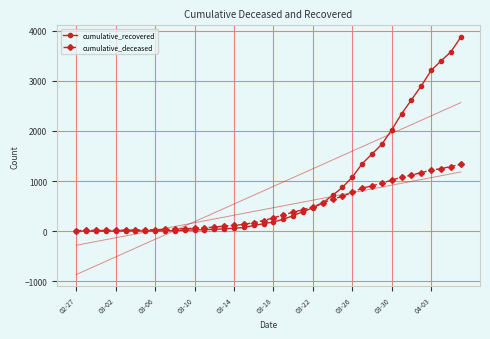

What is the sum of all cumulative_deceased values?

18023